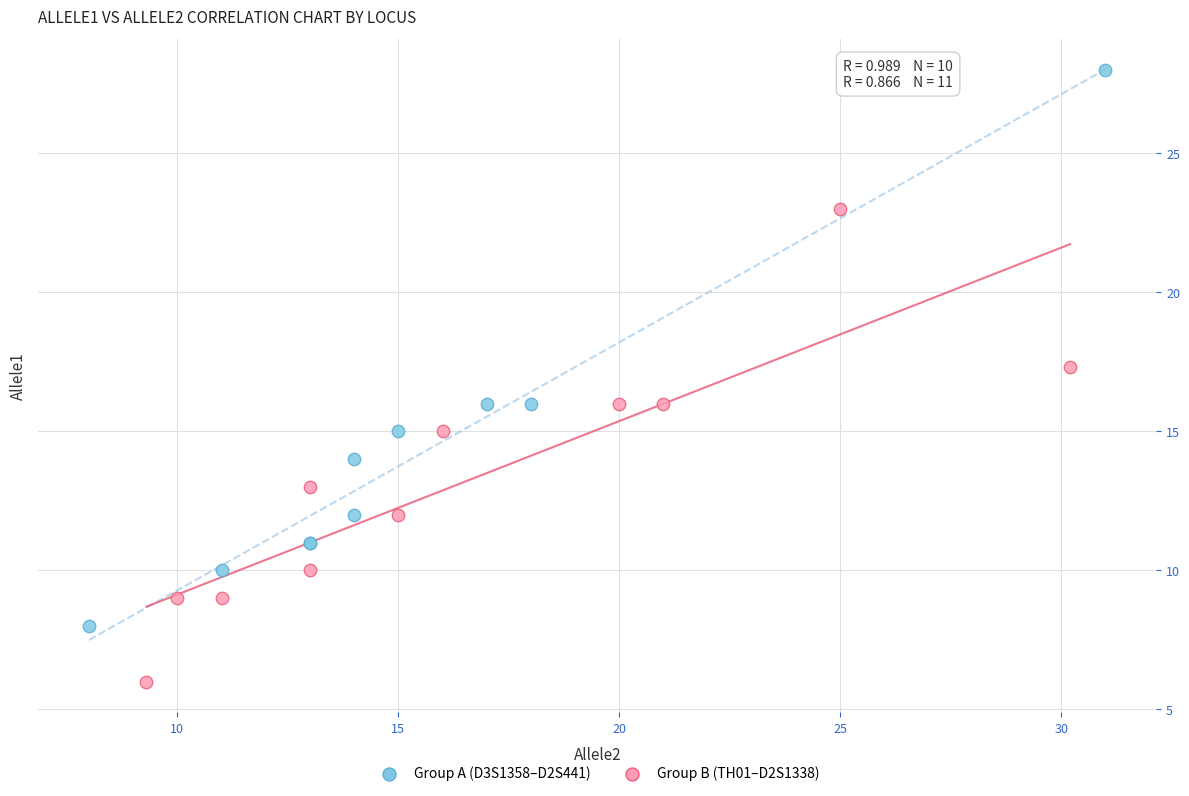

Which series reaches the minimum Y coordinate?

Group B (TH01–D2S1338)